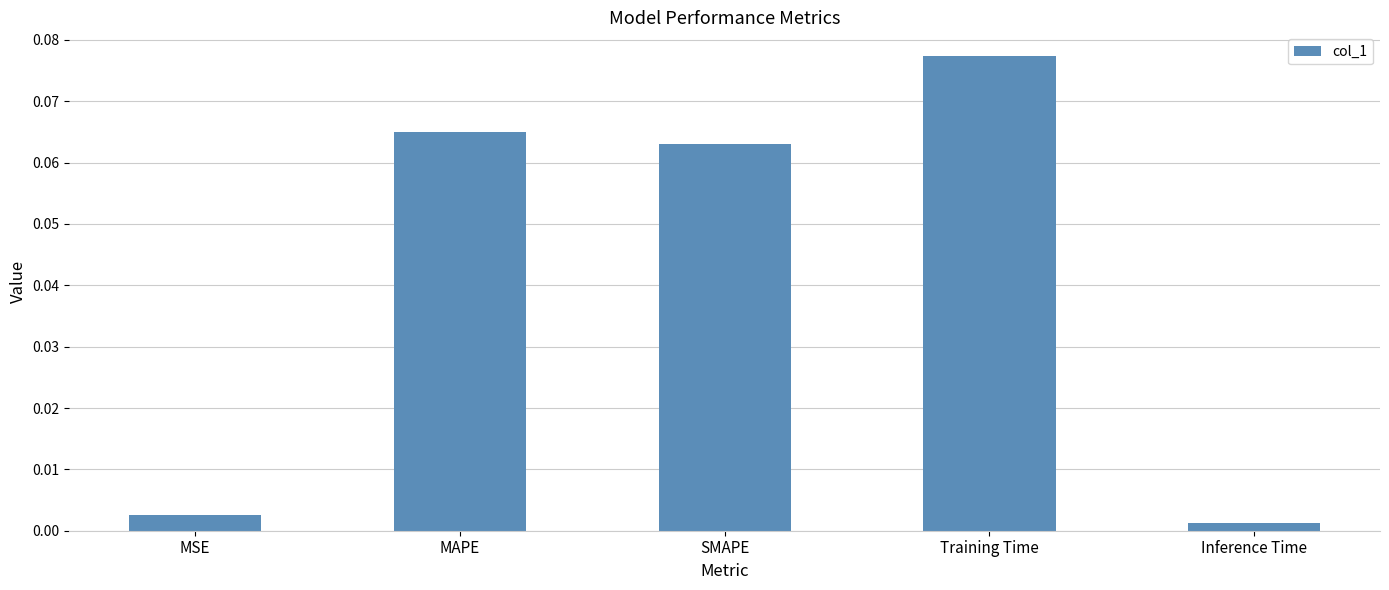

What is the change in value from MSE to MAPE?

+0.1